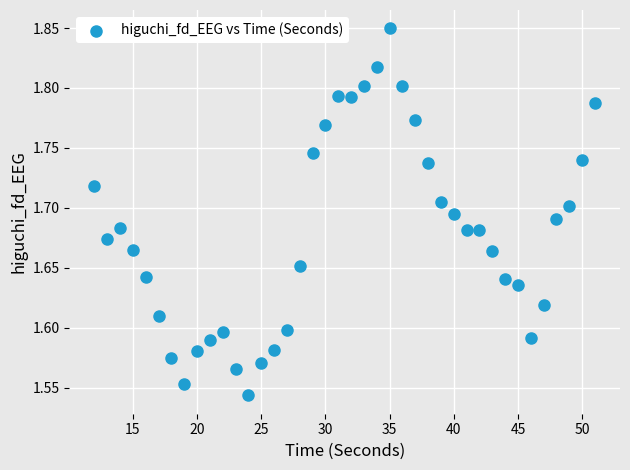

What is the range of Y values (max minus min)?

0.3